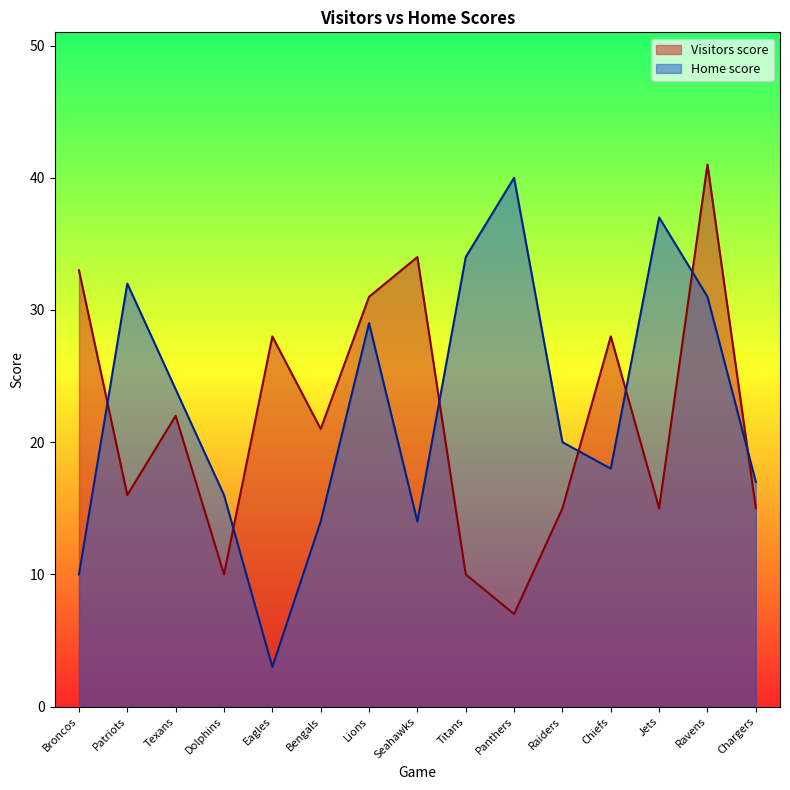

Which series has the largest total across all categories?

Home score